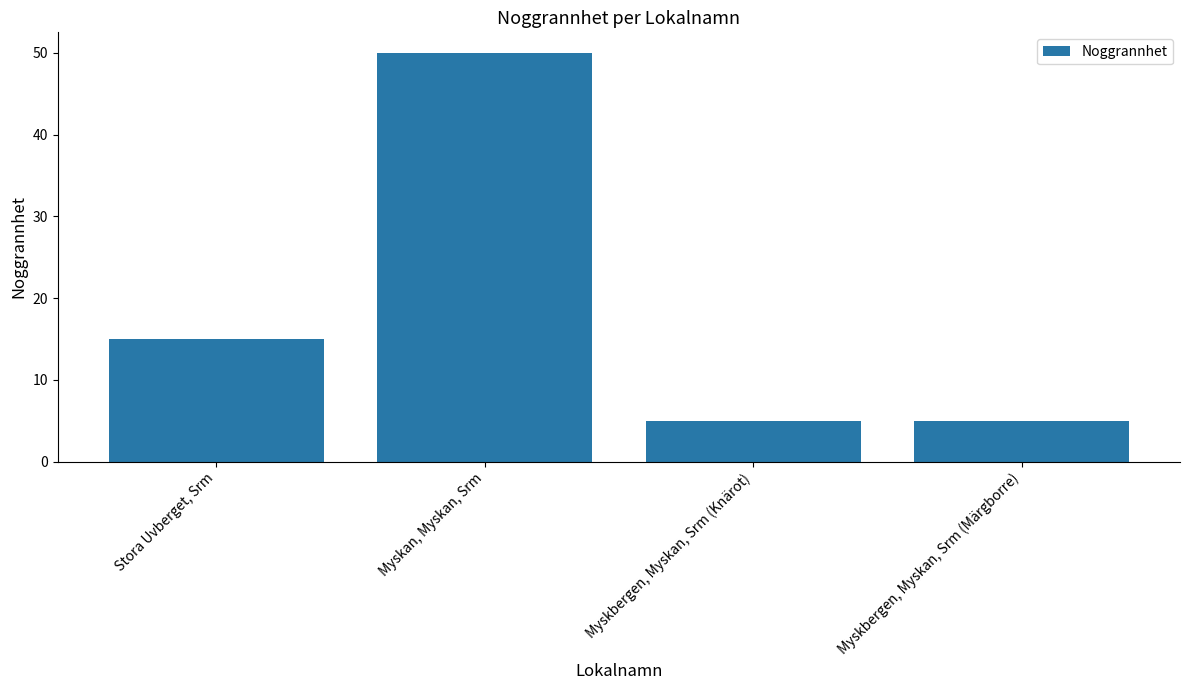

Read the value at Stora Uvberget, Srm.

15